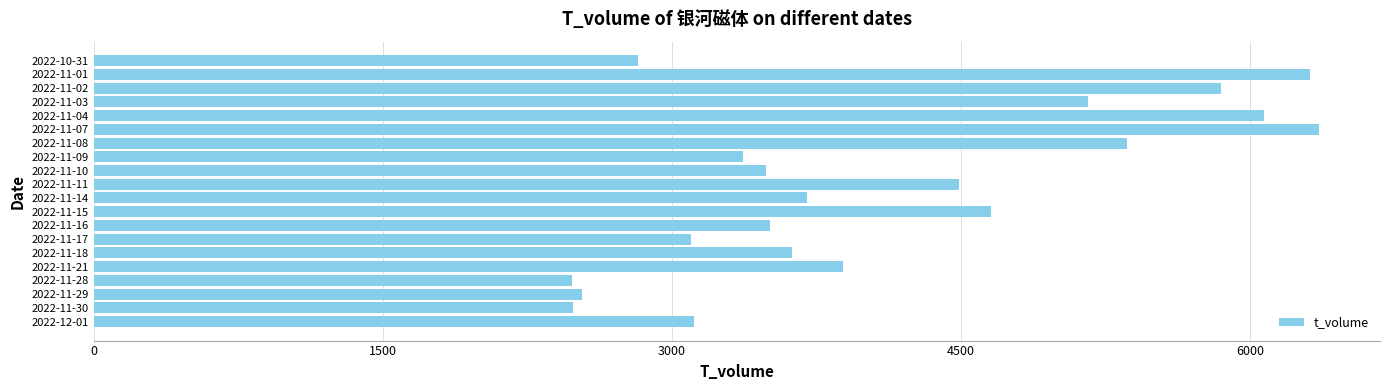

What is the sum of all values?

82376